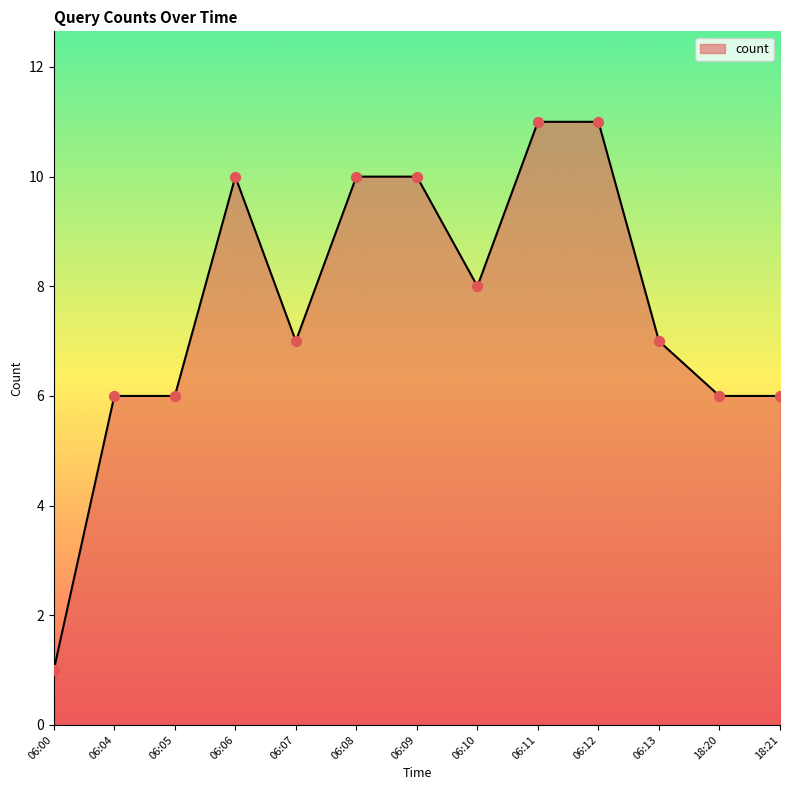

Approximately how many times larger is the value at 06:12 compared to 06:04?

1.8